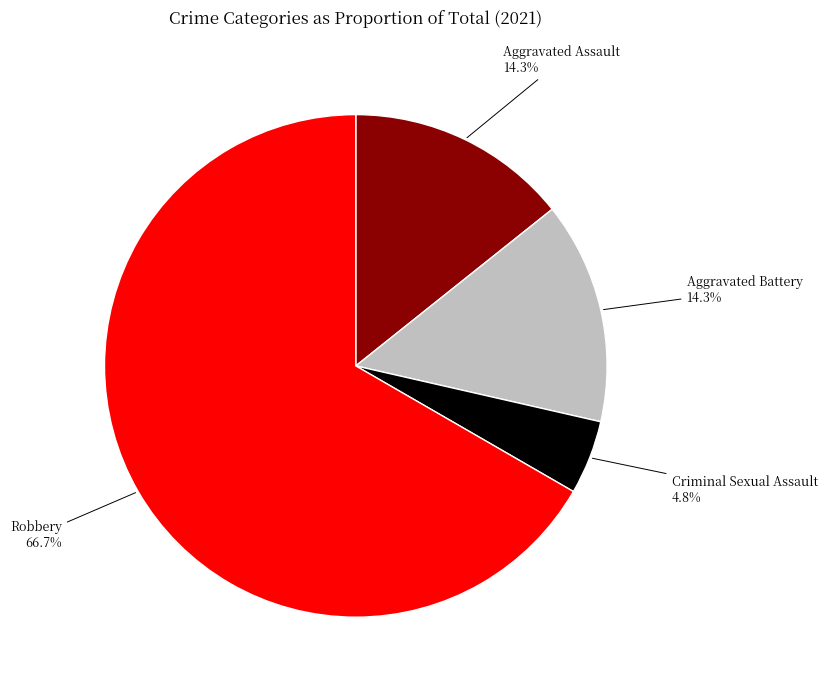

Count the number of slices in the pie.

4